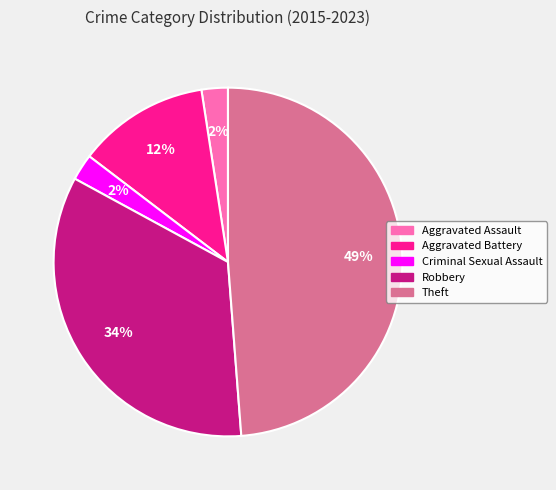

The Theft slice represents 49% of the pie. True or false?

True